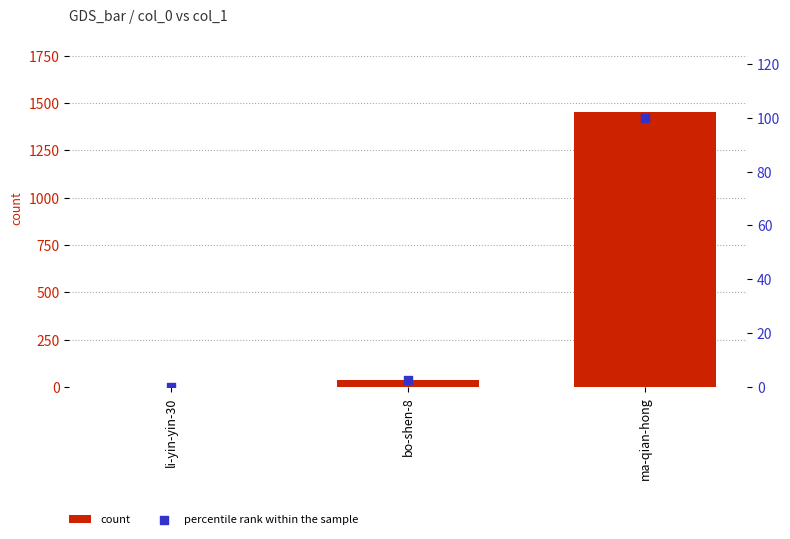

At how many categories does at least one series exceed 245?

1